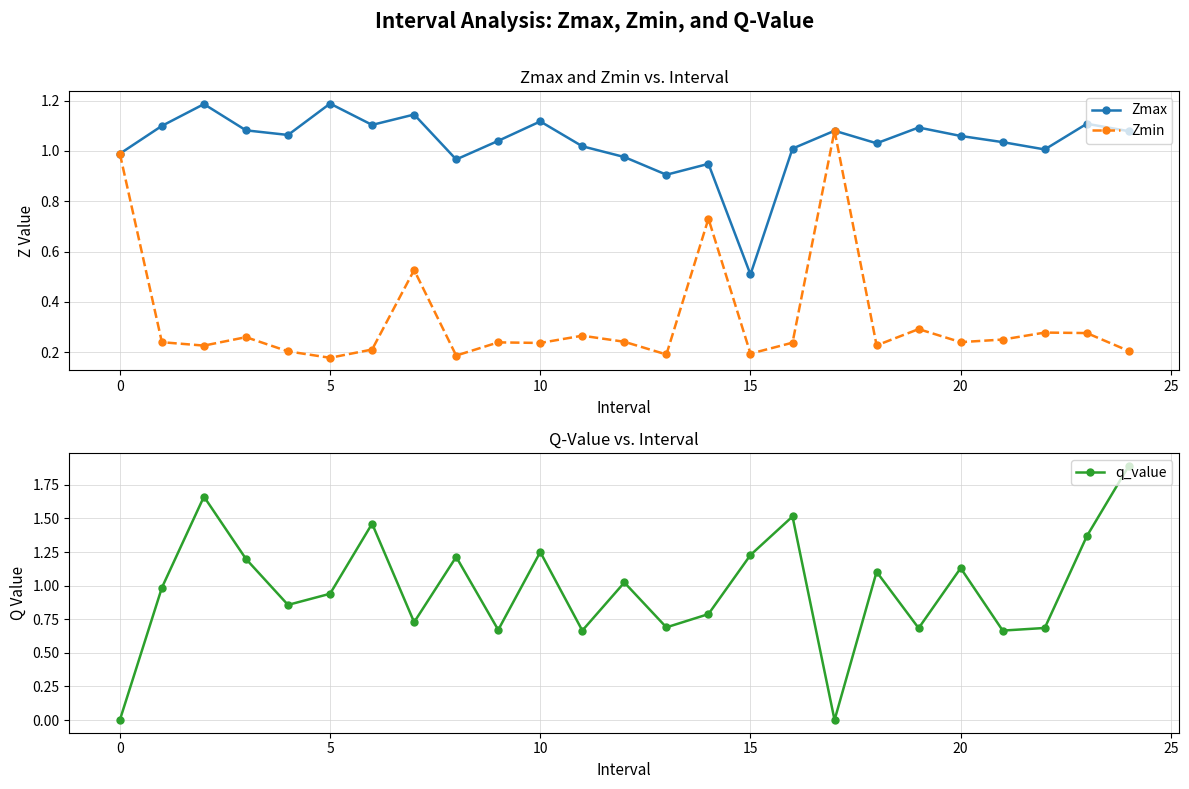

True or false: Zmax and Zmin intersect in this chart.

False